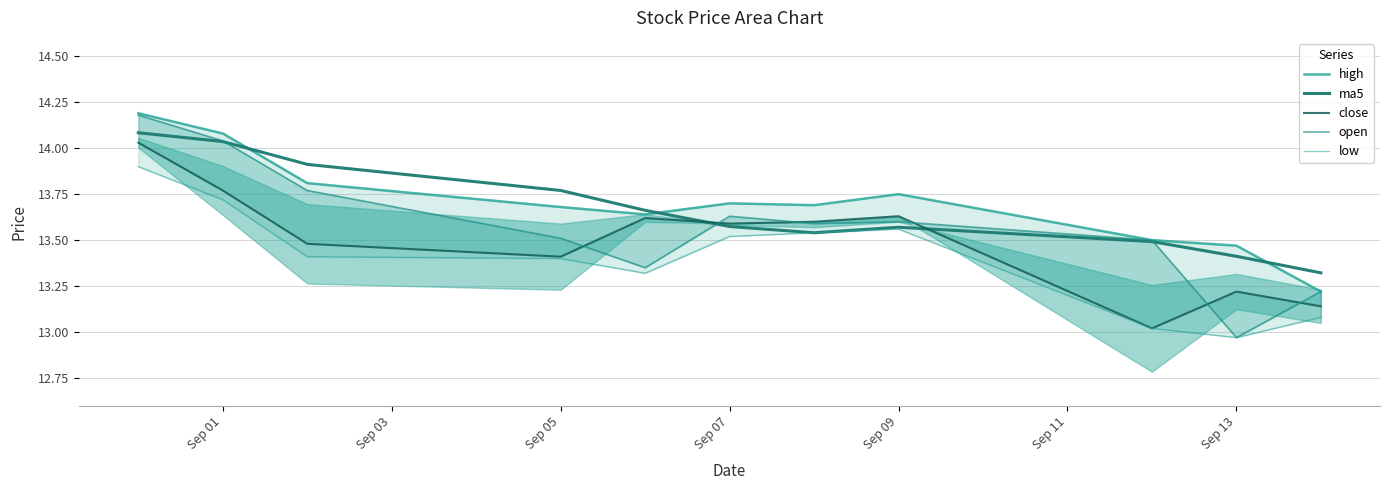

The ma5 series shows 18.8 at Sep 13. True or false?

False